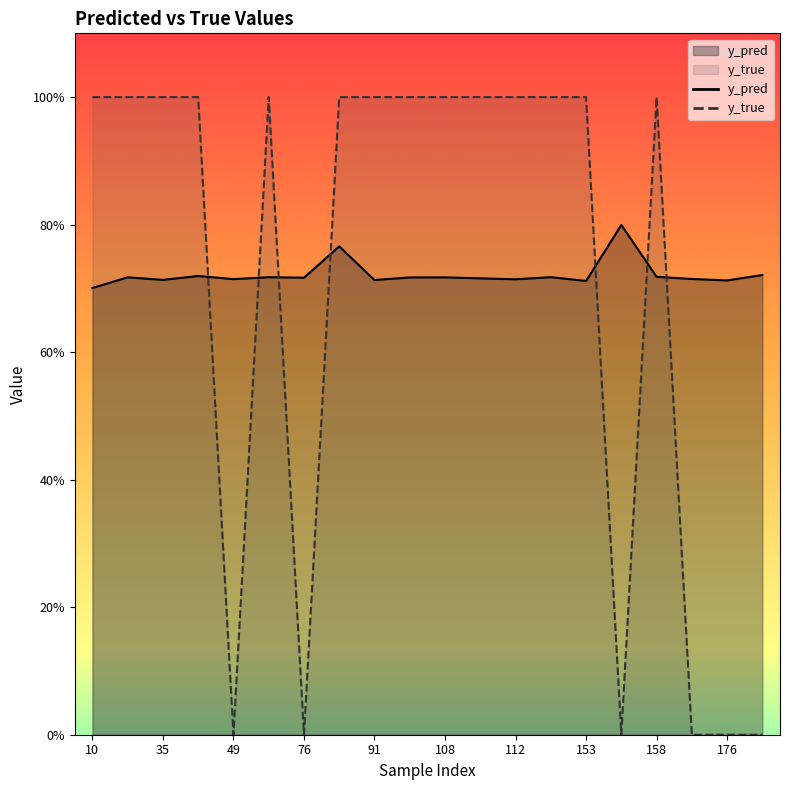

Does the chart display data point markers on the line(s)?

No